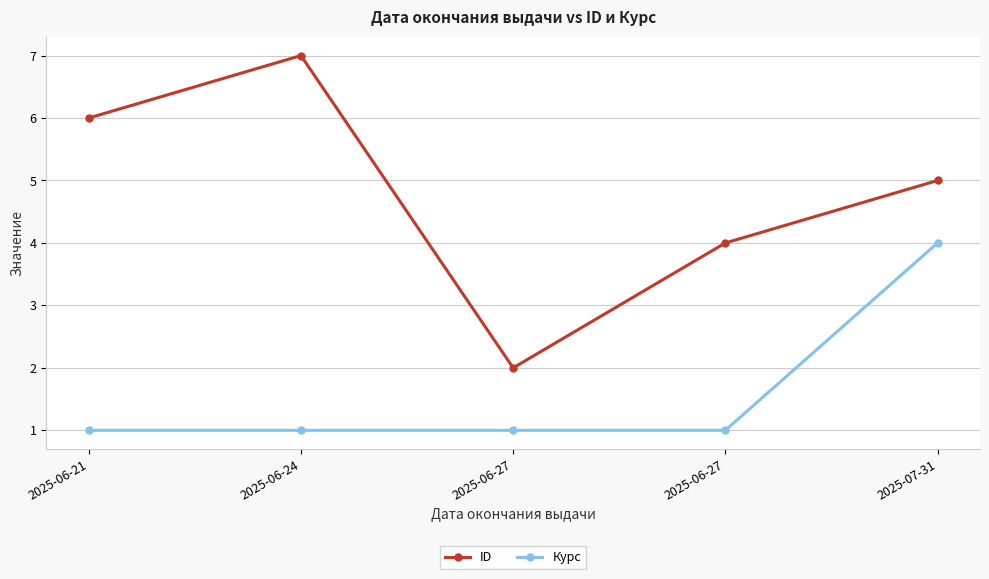

What are all the series names shown in the legend?

ID, Курс